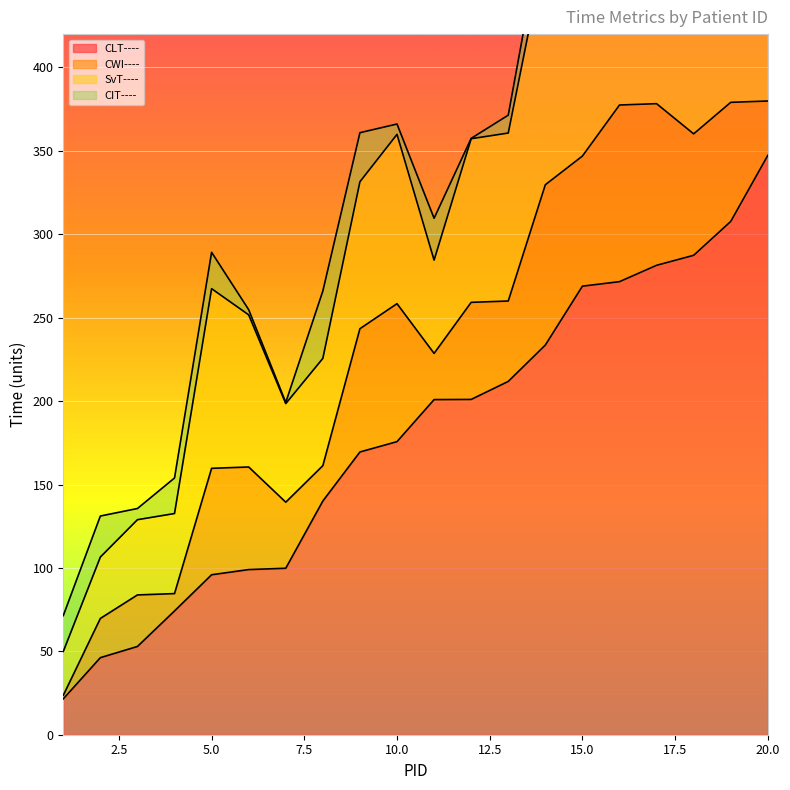

Which series has the widest spread of values?

CLT----